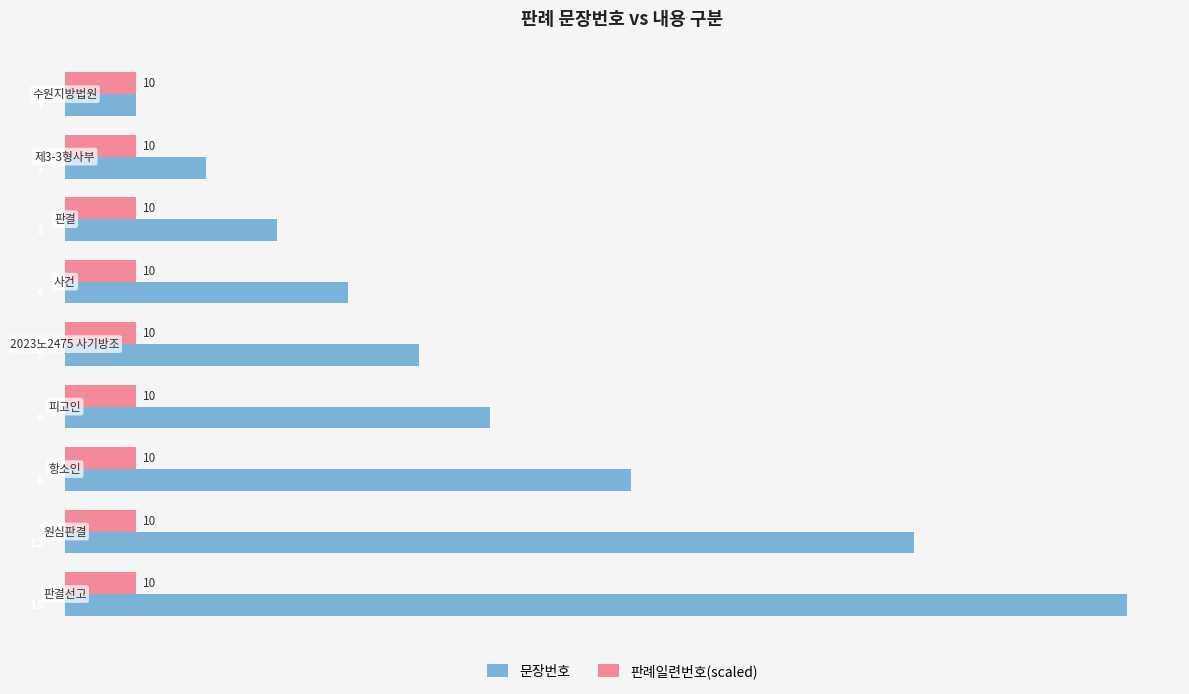

Which series has the largest total across all categories?

문장번호